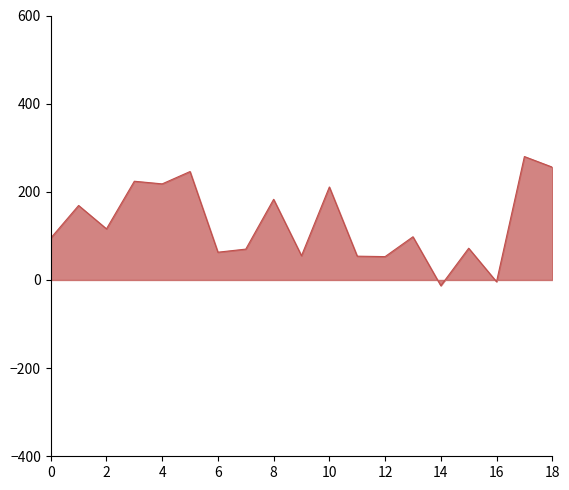

Count the number of categories in the chart.

19